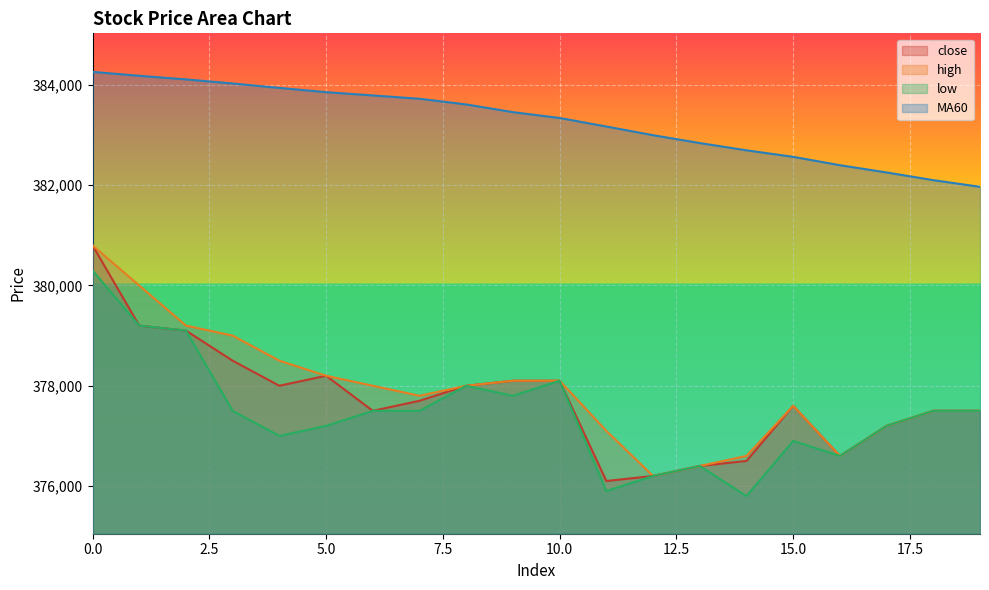

Reading left to right, what are all the values shown in this chart?

close: 380800.0	379200.0	379100.0	378500.0	378000.0	378200.0	377500.0	377700.0	378000.0	378100.0	378100.0	376100.0	376200.0	376400.0	376500.0	377600.0	376600.0	377200.0	377500.0	377500.0
high: 380800.0	380000.0	379200.0	379000.0	378500.0	378200.0	378000.0	377800.0	378000.0	378100.0	378100.0	377100.0	376200.0	376400.0	376600.0	377600.0	376600.0	377200.0	377500.0	377500.0
low: 380300.0	379200.0	379100.0	377500.0	377000.0	377200.0	377500.0	377500.0	378000.0	377800.0	378100.0	375900.0	376200.0	376400.0	375800.0	376900.0	376600.0	377200.0	377500.0	377500.0
MA60: 384261.7	384183.3	384111.7	384030.0	383941.7	383856.7	383791.7	383725.0	383611.7	383458.3	383341.7	383171.7	382998.3	382841.7	382696.7	382566.7	382400.0	382255.0	382101.7	381968.3